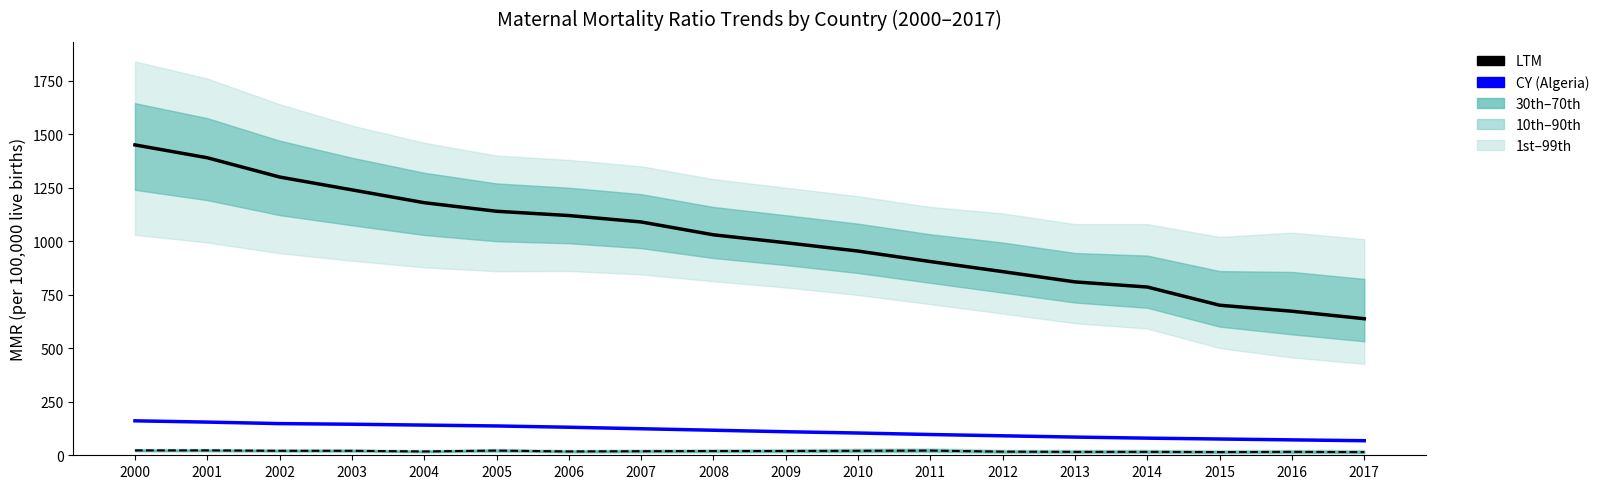

What is the average value of the Algeria CY series?

113